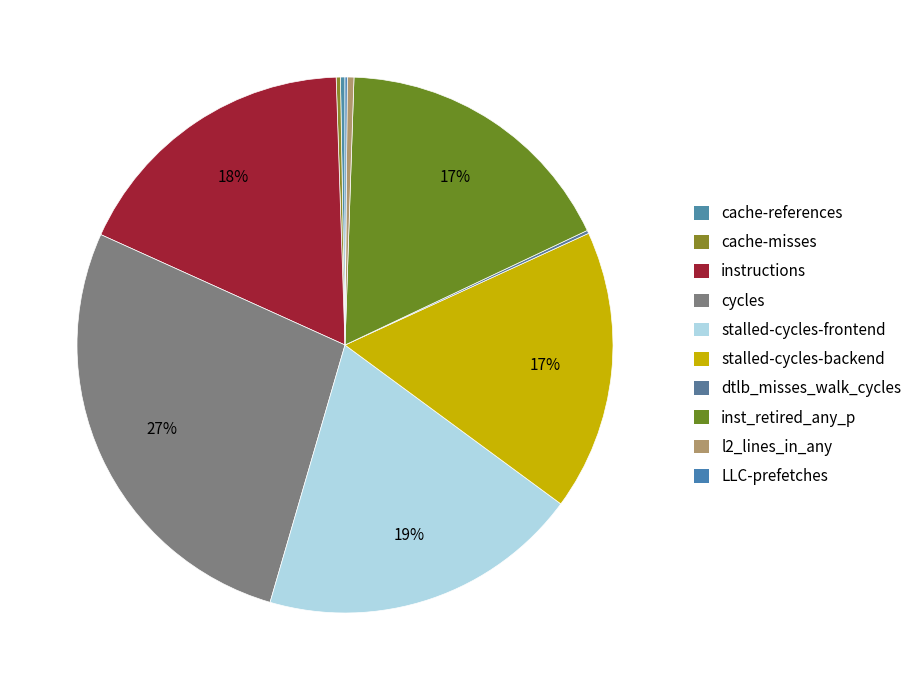

To the nearest percent, what is the combined percentage of LLC-prefetches and l2_lines_in_any?

1%